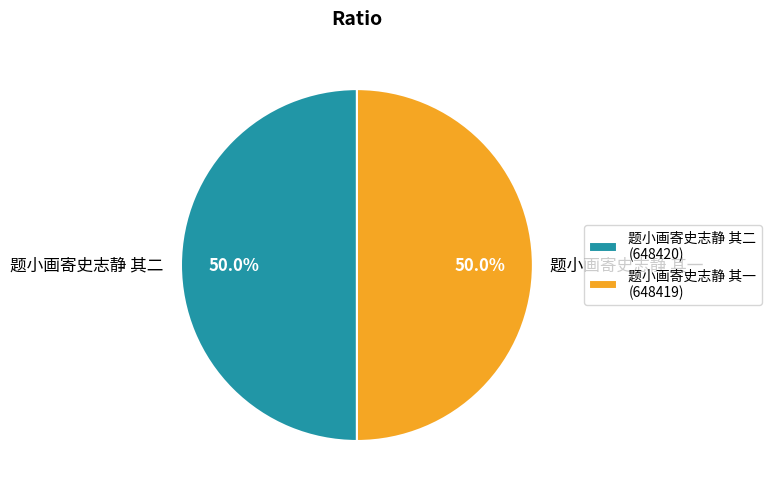

What percentage is the 题小画寄史志静 其一 slice, to the nearest percent?

50%